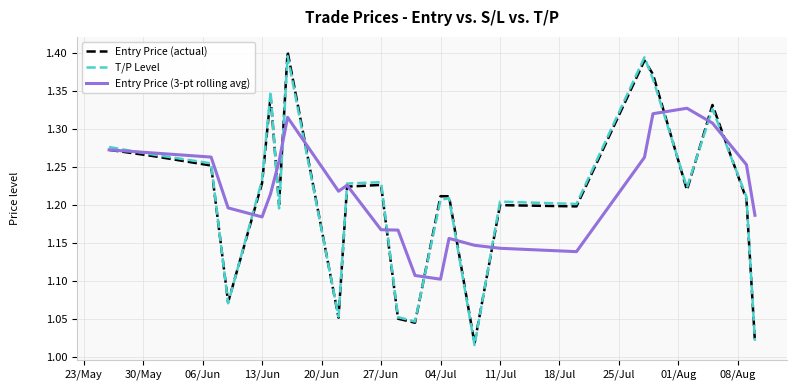

Does the chart have visible grid lines?

Yes